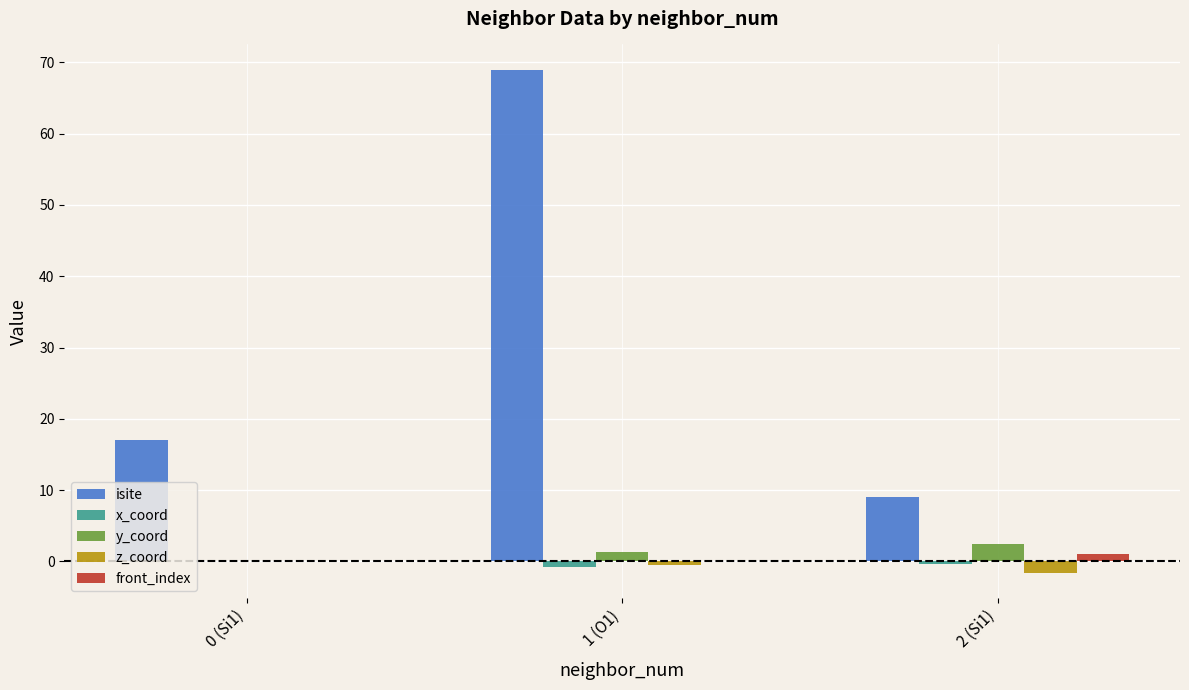

Which series has the largest total across all categories?

isite